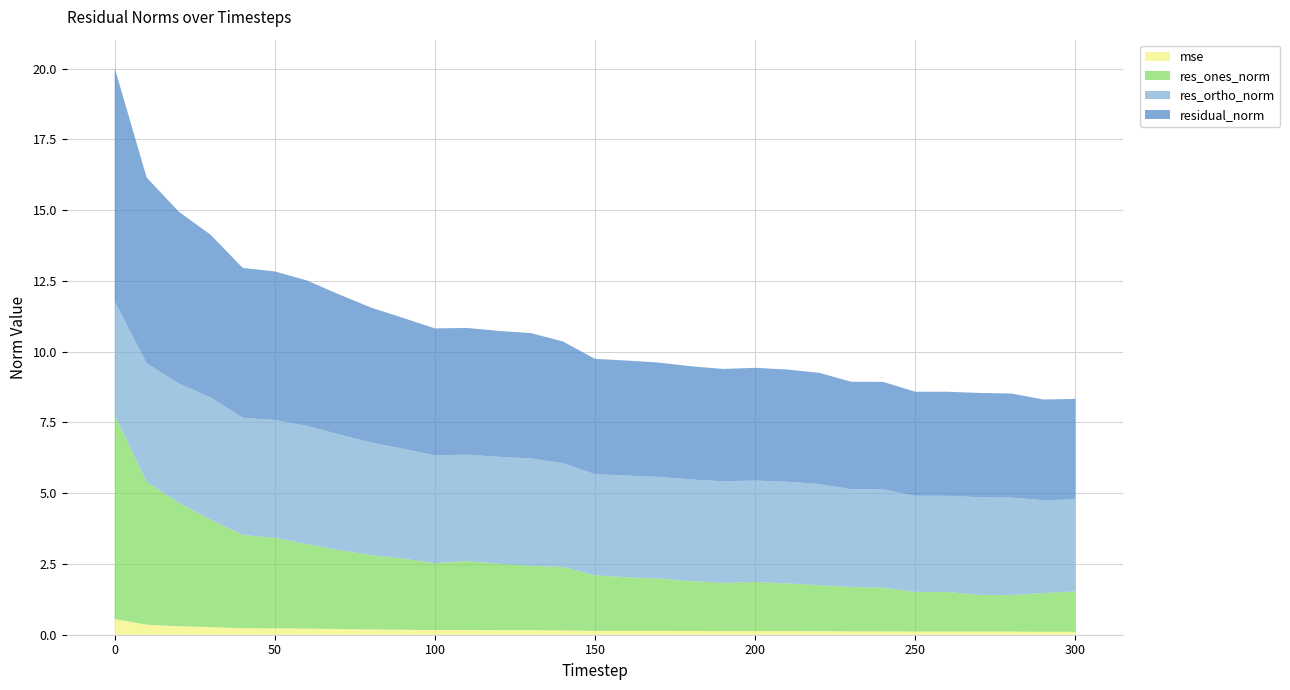

Reading right to left, what are all the values shown in this chart?

mse: 300=0.1	290=0.1	280=0.1	270=0.1	260=0.1	250=0.1	240=0.1	230=0.1	220=0.1	210=0.1	200=0.1	190=0.1	180=0.1	170=0.1	160=0.1	150=0.1	140=0.2	130=0.2	120=0.2	110=0.2	100=0.2	90=0.2	80=0.2	70=0.2	60=0.2	50=0.2	40=0.2	30=0.3	20=0.3	10=0.4	0=0.6
res_ones_norm: 300=1.4	290=1.4	280=1.3	270=1.3	260=1.4	250=1.4	240=1.5	230=1.6	220=1.6	210=1.7	200=1.7	190=1.7	180=1.8	170=1.9	160=1.9	150=2.0	140=2.2	130=2.3	120=2.3	110=2.4	100=2.4	90=2.5	80=2.6	70=2.8	60=3.0	50=3.2	40=3.3	30=3.8	20=4.4	10=5.0	0=7.2
res_ortho_norm: 300=3.3	290=3.3	280=3.4	270=3.5	260=3.4	250=3.4	240=3.5	230=3.5	220=3.6	210=3.6	200=3.6	190=3.6	180=3.6	170=3.6	160=3.6	150=3.6	140=3.7	130=3.8	120=3.8	110=3.8	100=3.8	90=3.9	80=4.0	70=4.1	60=4.2	50=4.2	40=4.1	30=4.3	20=4.2	10=4.2	0=4.0
residual_norm: 300=3.5	290=3.6	280=3.7	270=3.7	260=3.7	250=3.7	240=3.8	230=3.8	220=3.9	210=4.0	200=4.0	190=4.0	180=4.0	170=4.0	160=4.1	150=4.1	140=4.3	130=4.4	120=4.4	110=4.5	100=4.5	90=4.6	80=4.8	70=4.9	60=5.1	50=5.2	40=5.3	30=5.7	20=6.1	10=6.6	0=8.2